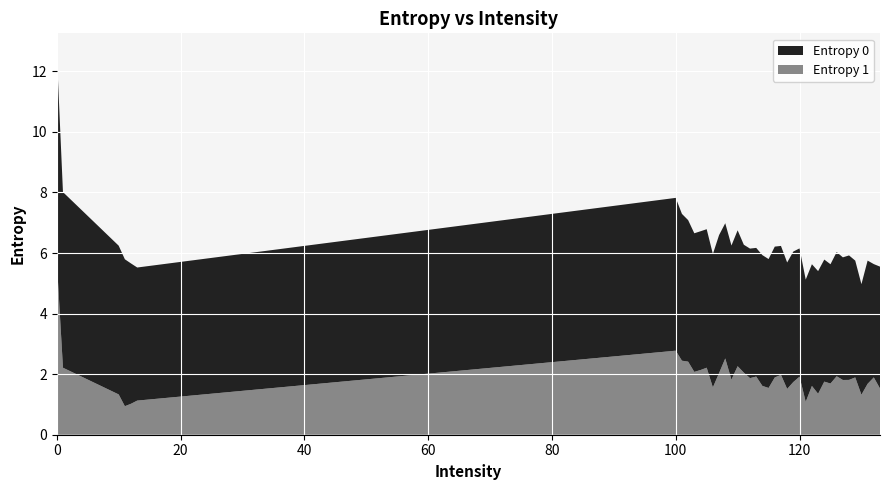

Reading left to right, list all the values displayed in this chart.

Entropy 0: 0=6.9	1=5.8	10=4.9	11=4.9	12=4.6	13=4.4	100=5.0	101=4.8	102=4.7	103=4.6	104=4.6	105=4.6	106=4.4	107=4.6	108=4.5	109=4.4	110=4.5	111=4.2	112=4.3	113=4.2	114=4.3	115=4.3	116=4.3	117=4.3	118=4.2	119=4.3	120=4.2	121=4.0	122=4.0	123=4.1	124=4.0	125=3.9	126=4.1	127=4.0	128=4.1	129=3.9	130=3.7	131=4.1	132=3.7	133=4.0
Entropy 1: 0=5.7	1=2.2	10=1.3	11=0.9	12=1.0	13=1.1	100=2.8	101=2.4	102=2.4	103=2.1	104=2.1	105=2.2	106=1.6	107=2.0	108=2.5	109=1.8	110=2.3	111=2.1	112=1.9	113=1.9	114=1.6	115=1.5	116=1.9	117=2.0	118=1.5	119=1.7	120=1.9	121=1.1	122=1.6	123=1.4	124=1.8	125=1.7	126=1.9	127=1.8	128=1.8	129=1.9	130=1.3	131=1.7	132=1.9	133=1.5